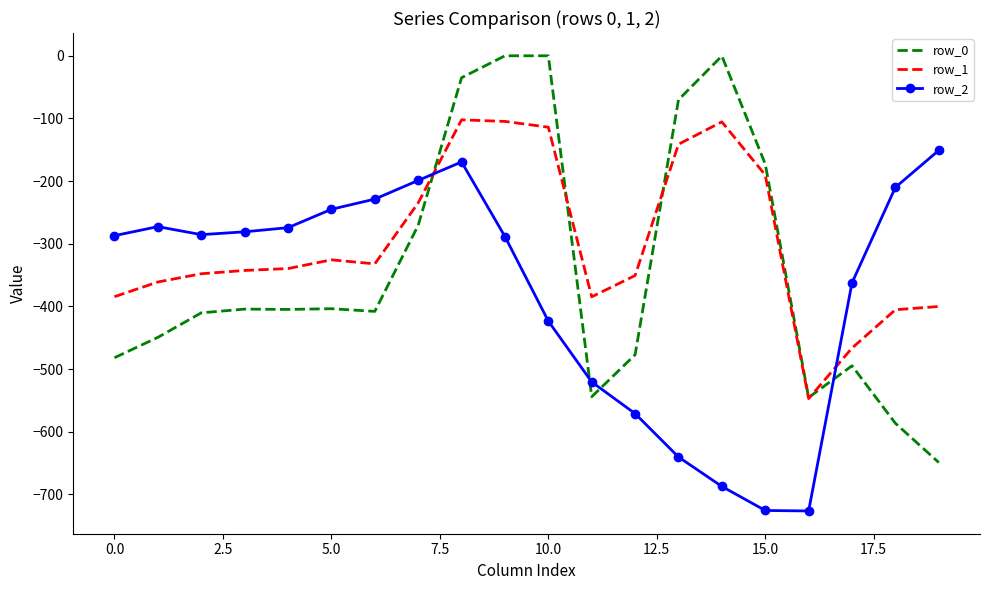

After their last crossing, which series has the higher values: row_1 or row_2?

row_2